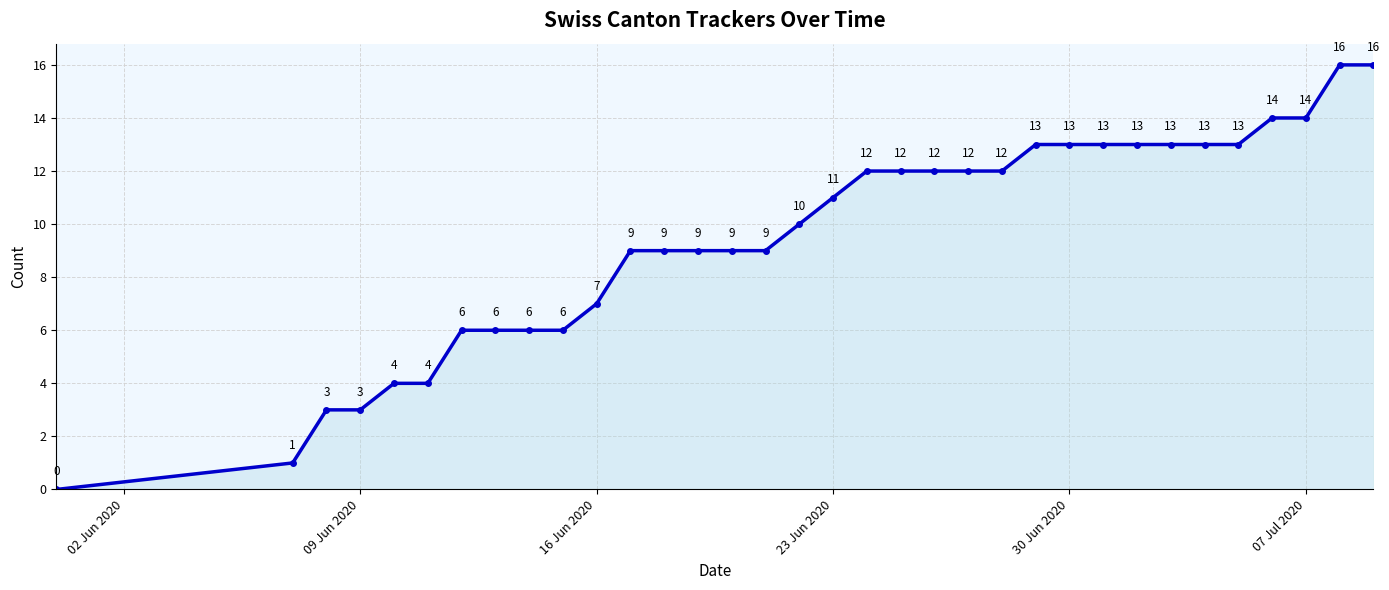

What is the difference between the maximum and minimum values?

16